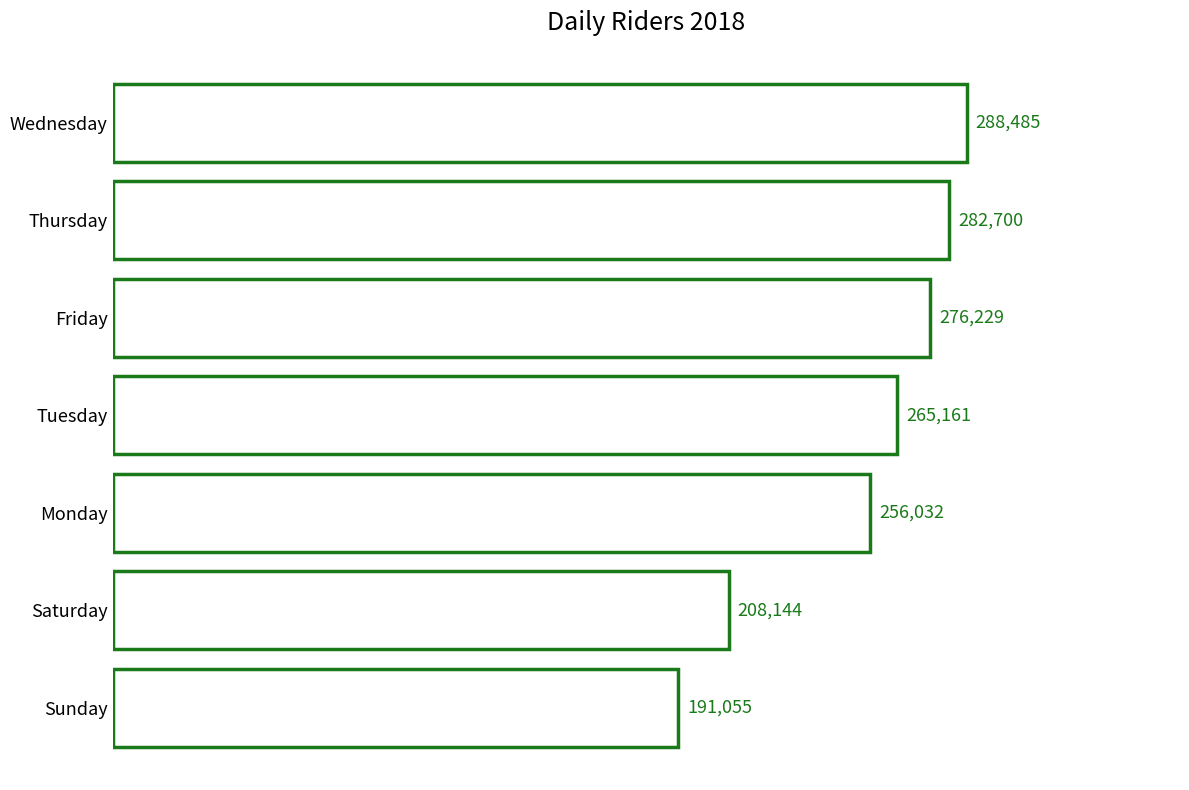

Rank the categories by value from highest to lowest.

Wednesday, Thursday, Friday, Tuesday, Monday, Saturday, Sunday